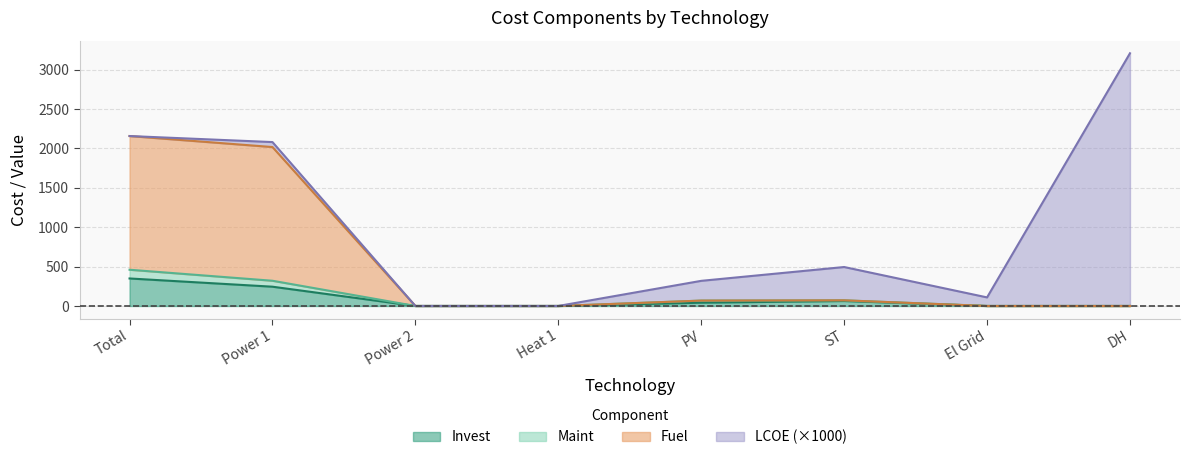

At which category is the sum across all series the highest?

DH